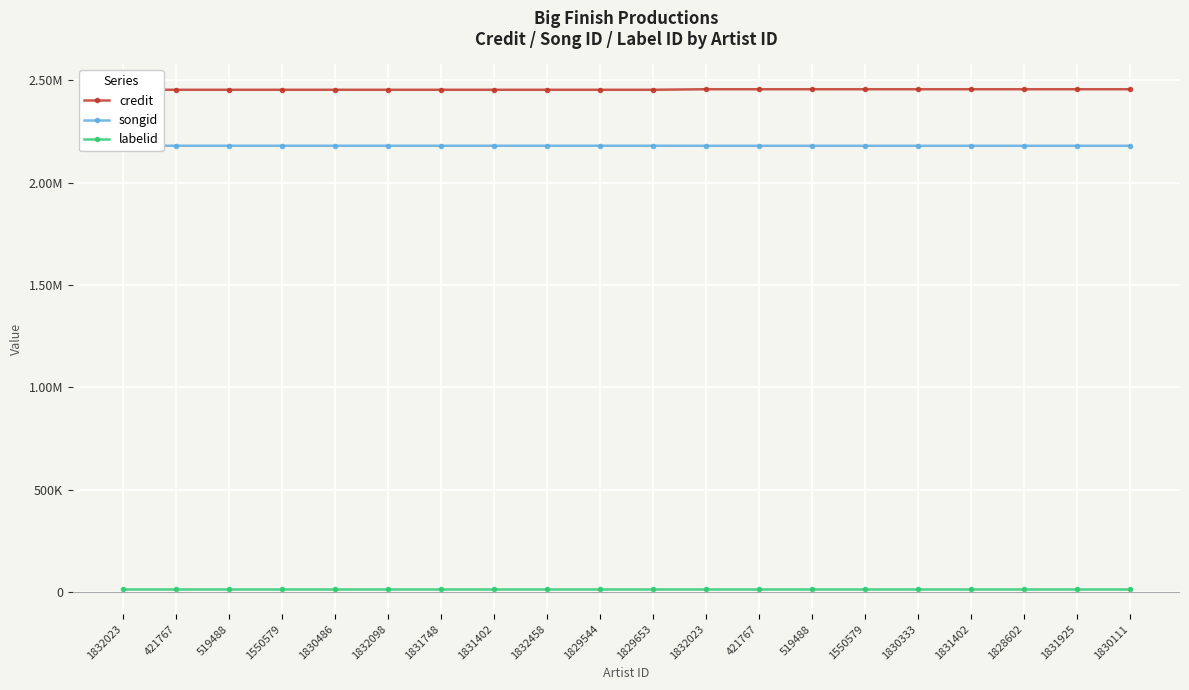

What is the label of the 14th point from the left?

519488